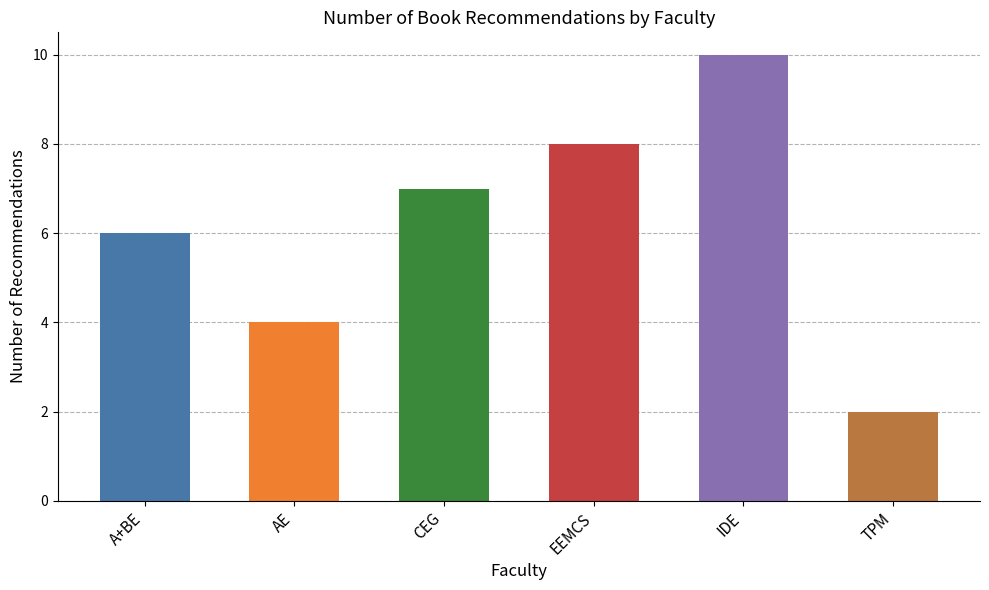

What position from the right is A+BE?

6